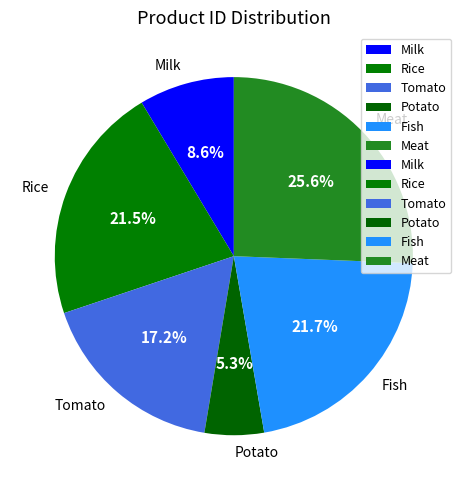

Is there a majority slice in this chart?

No